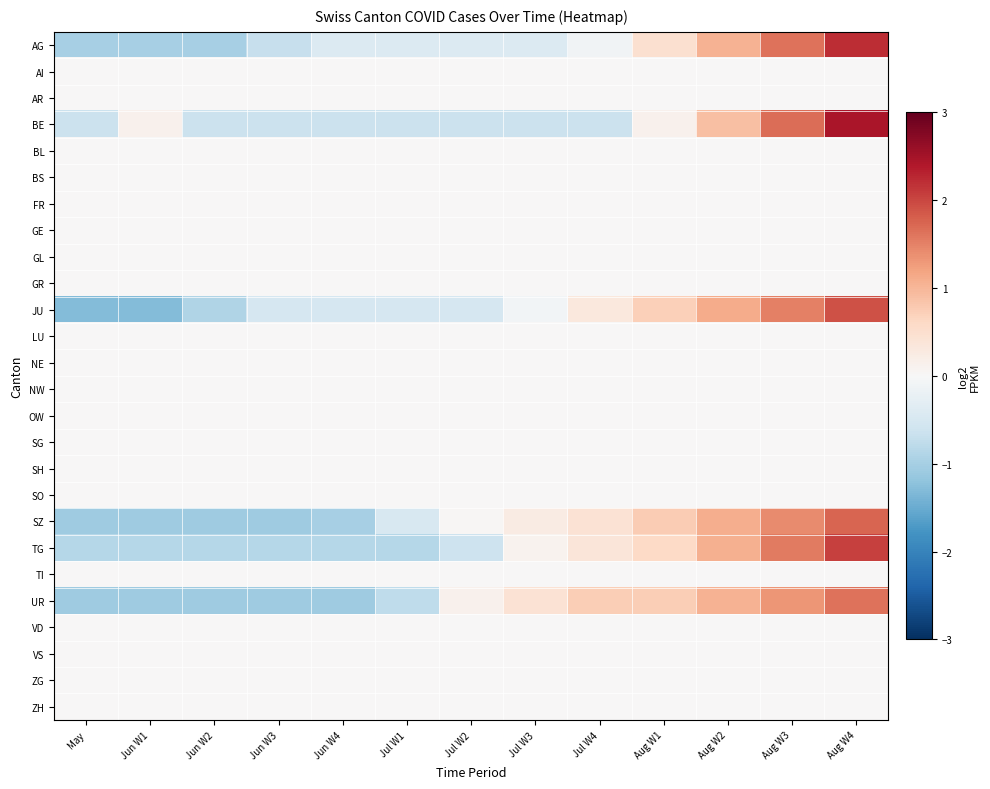

What is the spread (max minus min) of values at May?

1.3